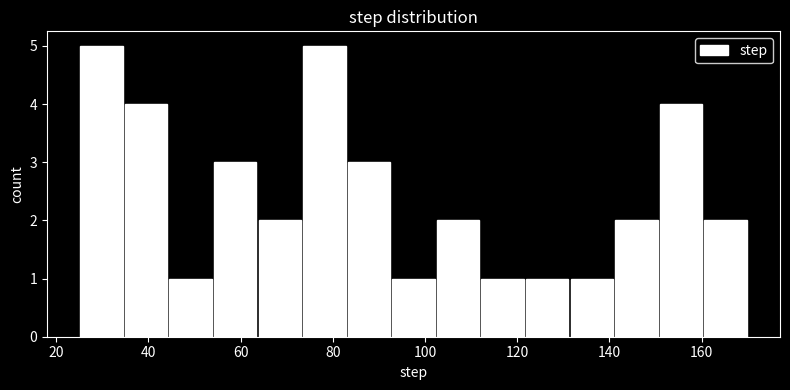

Reading left to right, transcribe this chart: for each bar, give the range it covers on the x-axis and its height. Neither the bar edges nor the heights are printed on the chart, so give them approximately, as read against the axes.

26 to 34: 5
34 to 44: 4
44 to 54: 1
54 to 64: 3
64 to 74: 2
74 to 84: 5
84 to 92: 3
92 to 102: 1
102 to 112: 2
112 to 122: 1
122 to 132: 1
132 to 142: 1
142 to 150: 2
150 to 160: 4
160 to 170: 2